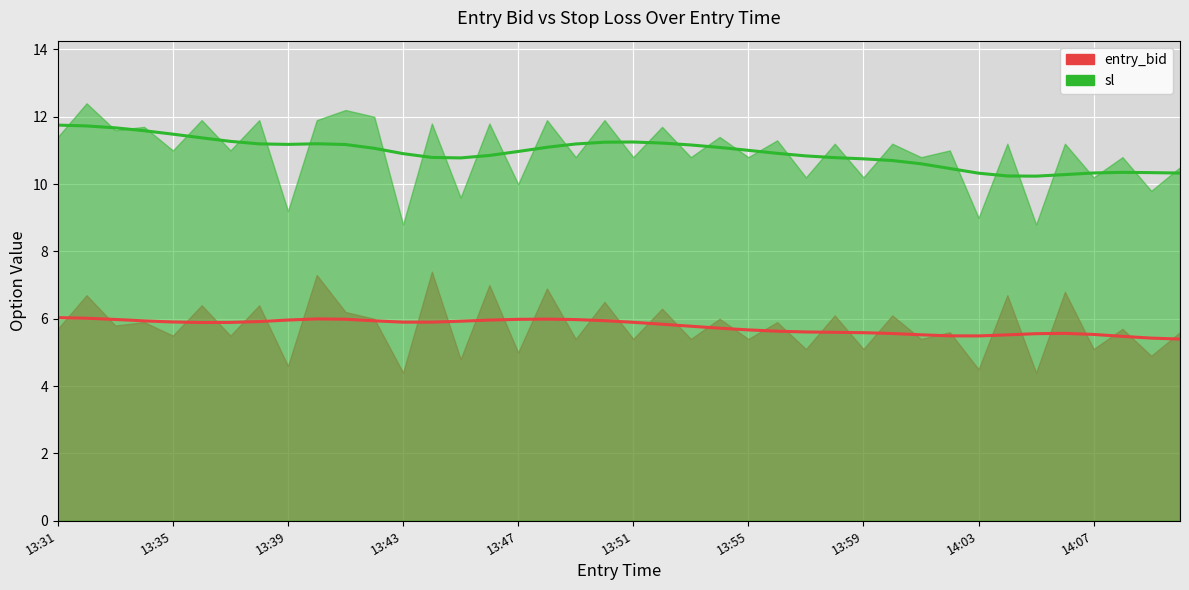

Read the entry_bid value at 13:45.

4.8